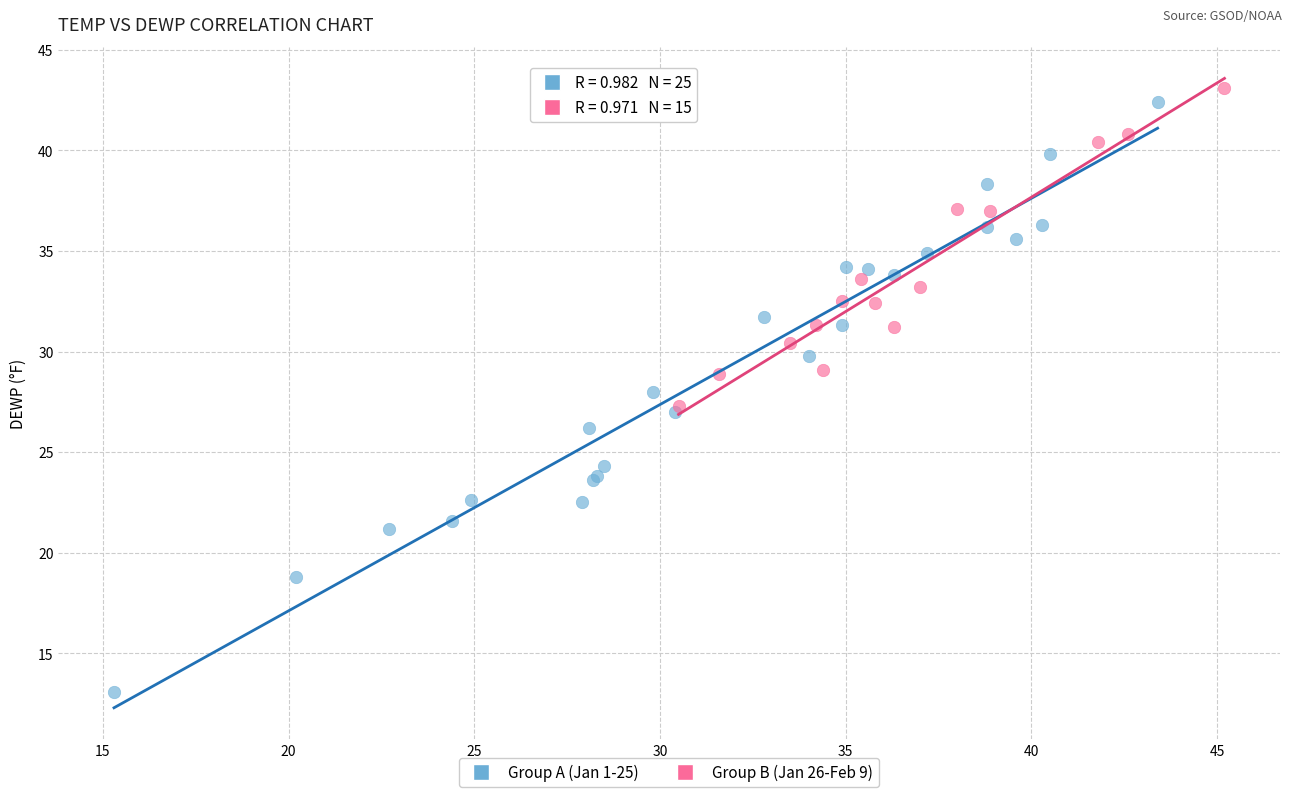

Which series reaches the minimum Y coordinate?

Group A (Jan 1-25)